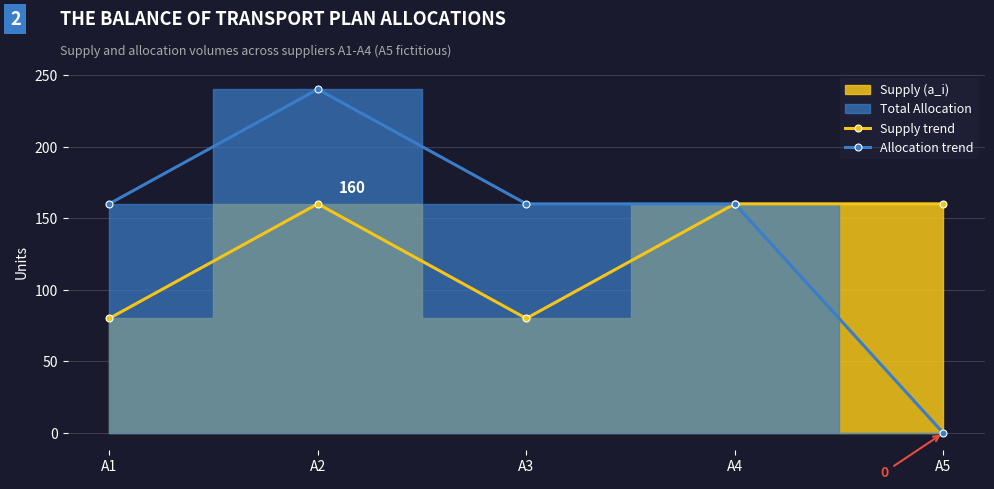

Which series has the largest total across all categories?

Allocation trend